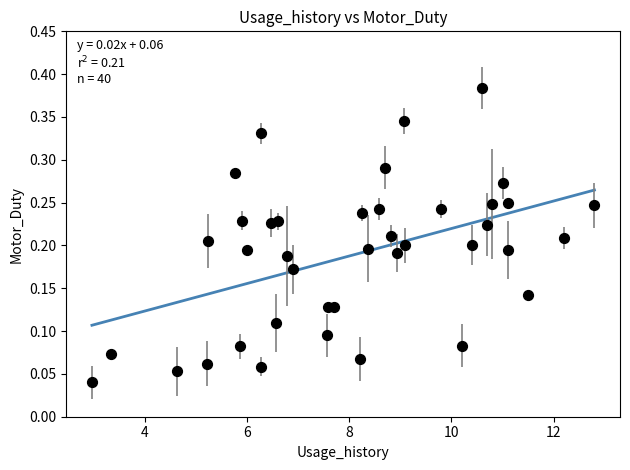

What is the range of X values (max minus min)?

9.8